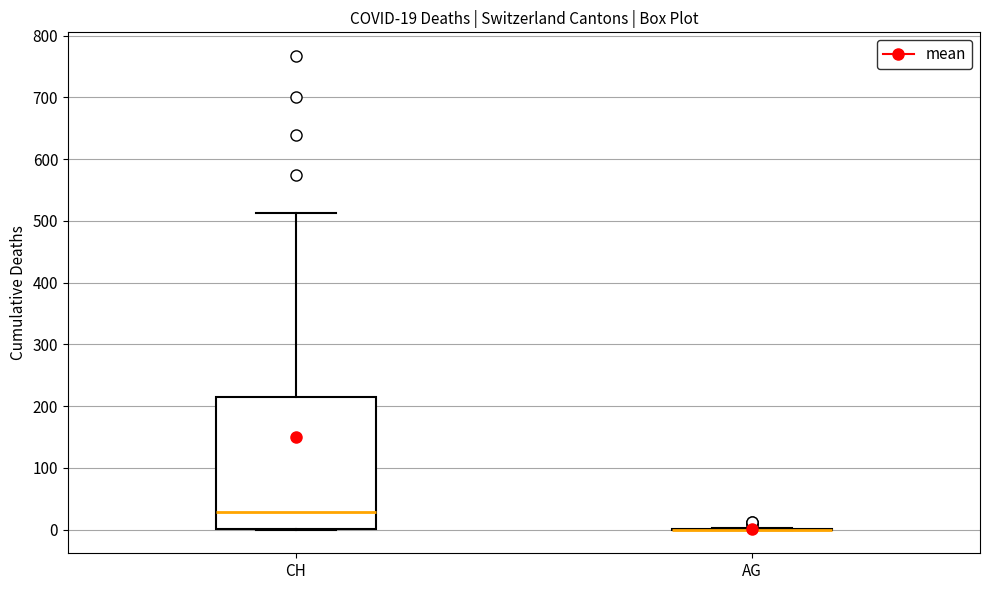

Comparing the boxes themselves (not the whiskers), which one is the tallest?

CH